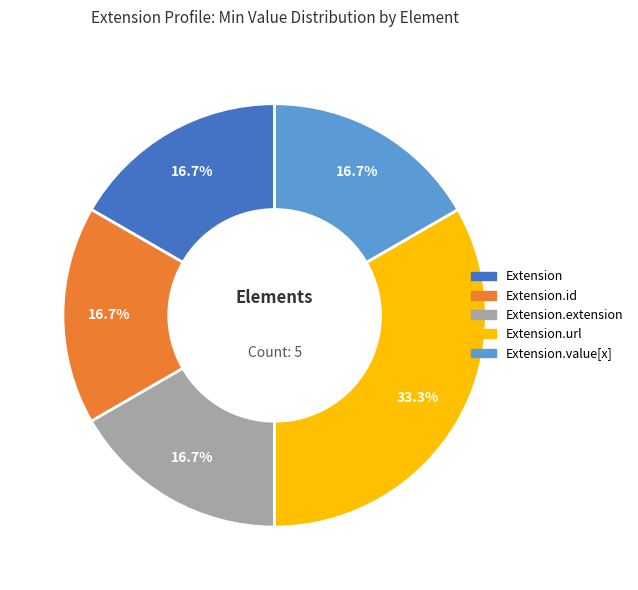

Count the number of slices in the pie.

5